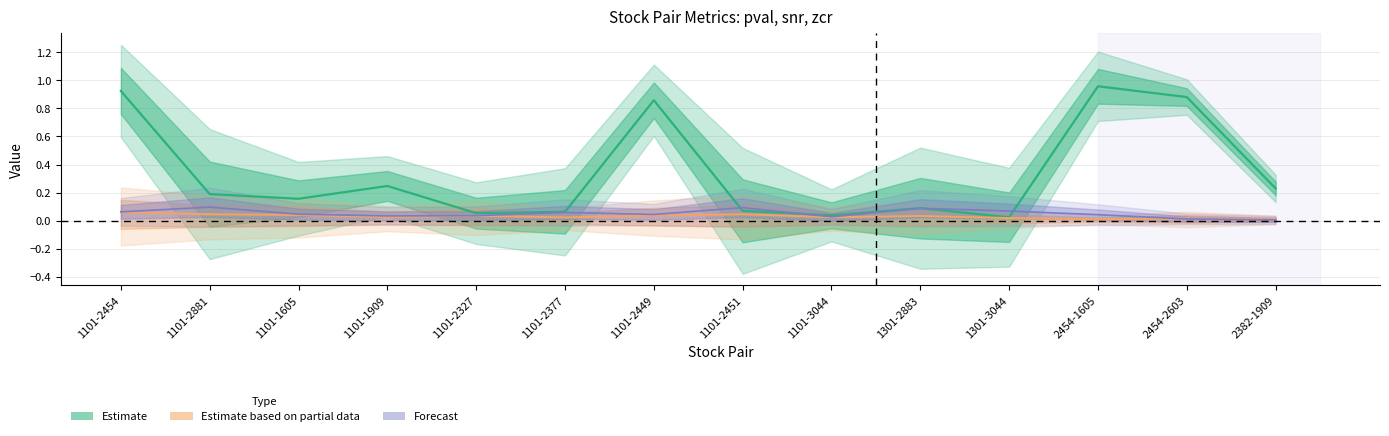

Reading right to left, transcribe all the data shown in this chart.

pval: 0.2	0.9	1.0	0.0	0.1	0.0	0.1	0.9	0.1	0.1	0.2	0.2	0.2	0.9
snr: 0.0	0.0	0.0	0.0	0.0	0.0	0.0	0.0	0.0	0.0	0.0	0.0	0.0	0.1
zcr: 0.0	0.0	0.0	0.1	0.1	0.0	0.1	0.0	0.1	0.0	0.0	0.0	0.1	0.1